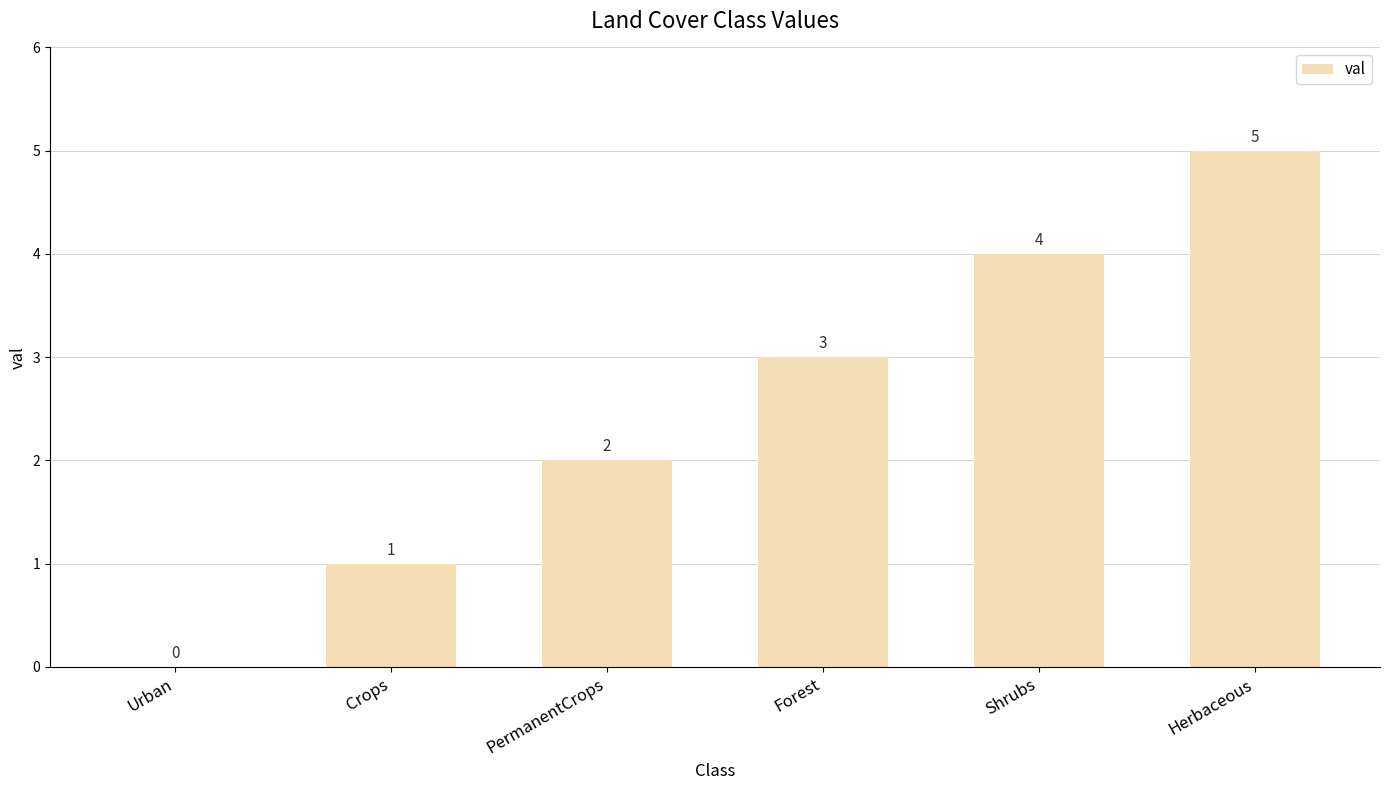

What is the sum of the values at Urban and PermanentCrops?

2